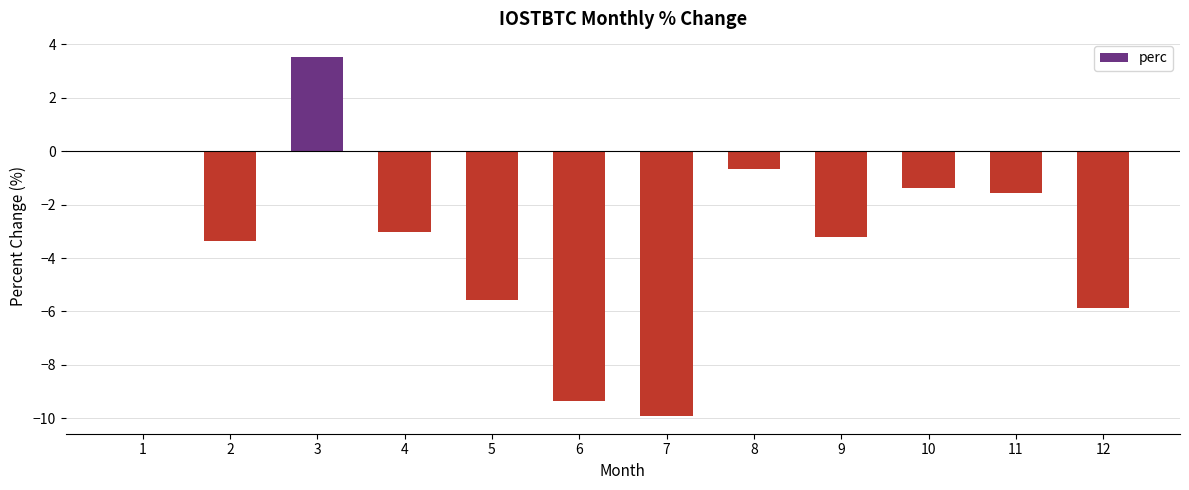

Reading left to right, what are all the values shown in this chart?

1=0.0	2=-3.4	3=3.5	4=-3.0	5=-5.6	6=-9.4	7=-9.9	8=-0.7	9=-3.2	10=-1.4	11=-1.6	12=-5.9